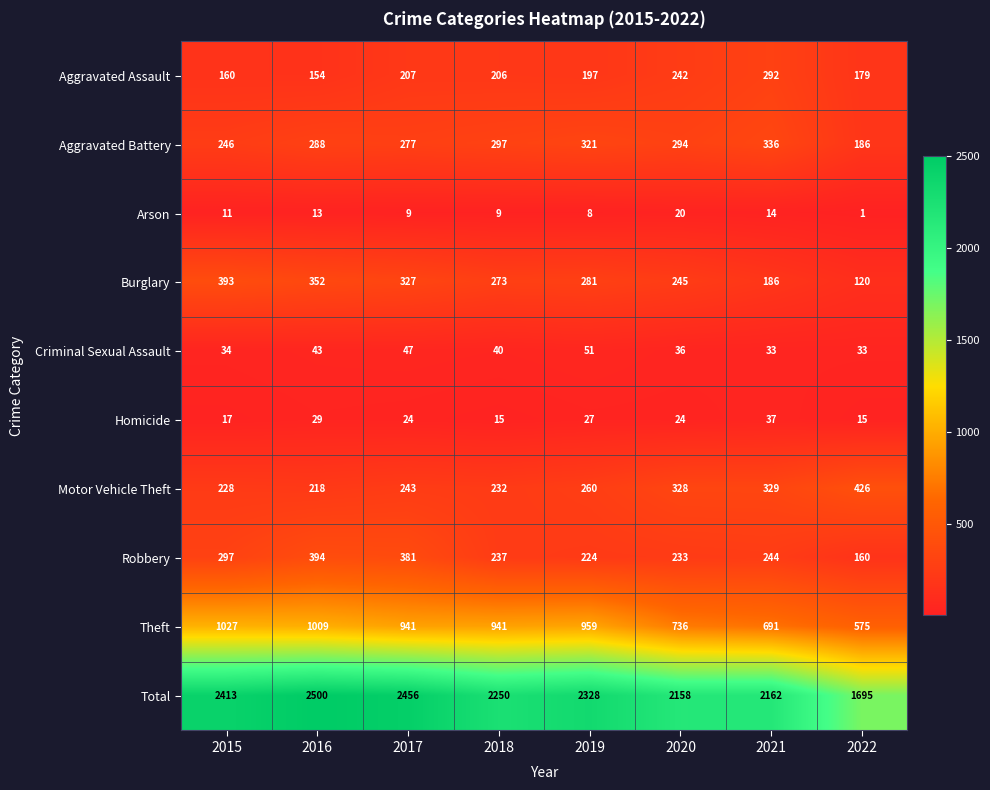

Which category has the highest value across all series?

2016